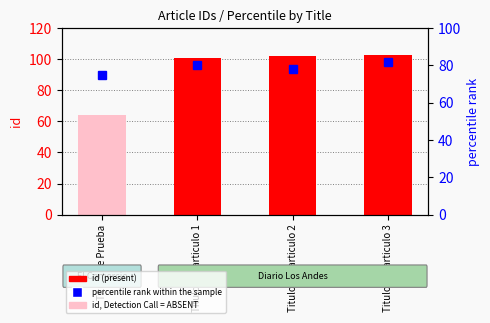

What is the value of the id (count) bar at the 1st from the left?

64